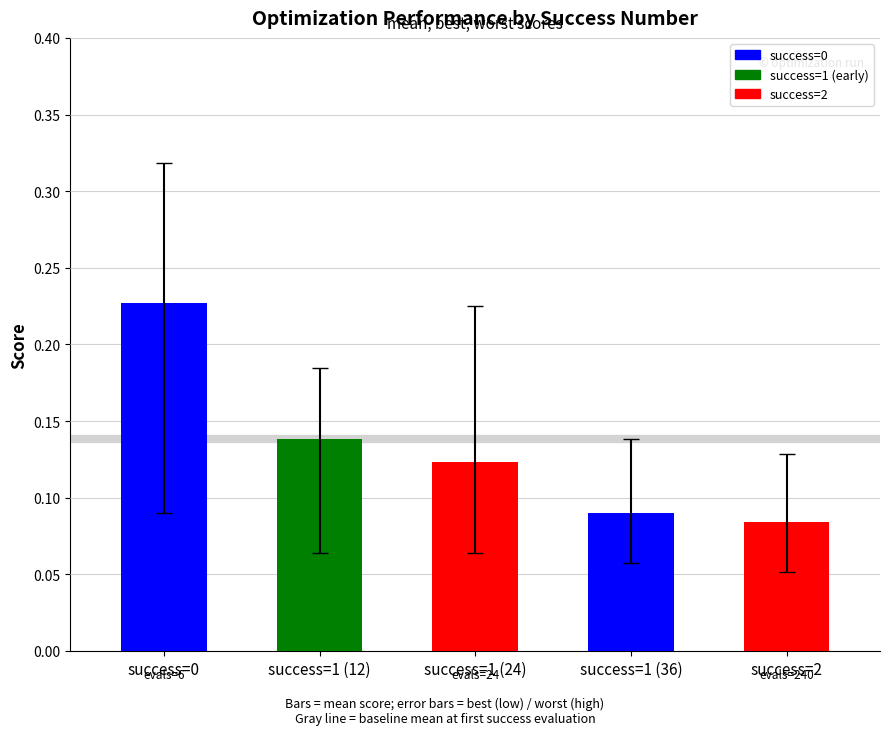

Reading left to right, transcribe all the data shown in this chart.

mean: 0.2	0.1	0.1	0.1	0.1
best: 0.1	0.1	0.1	0.1	0.1
worst: 0.3	0.2	0.2	0.1	0.1